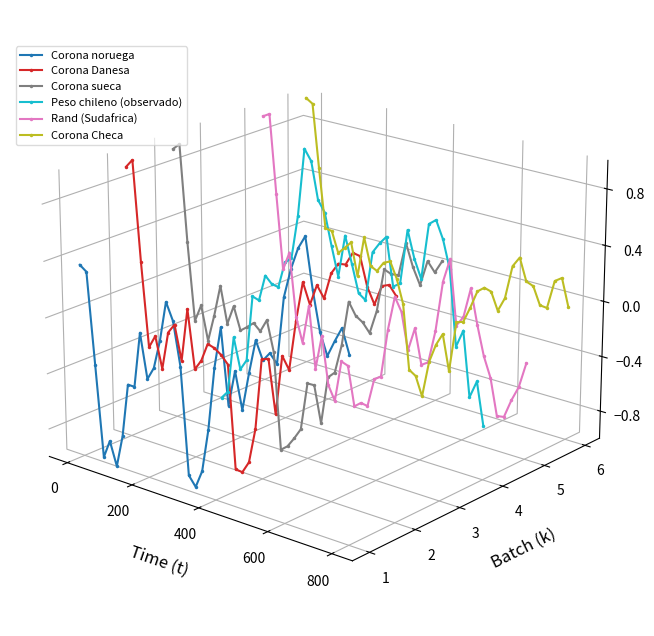

Rank the series by their maximum value, from highest to lowest.

Corona Checa, Rand (Sudafrica), Corona sueca, Peso chileno (observado), Corona Danesa, Corona noruega